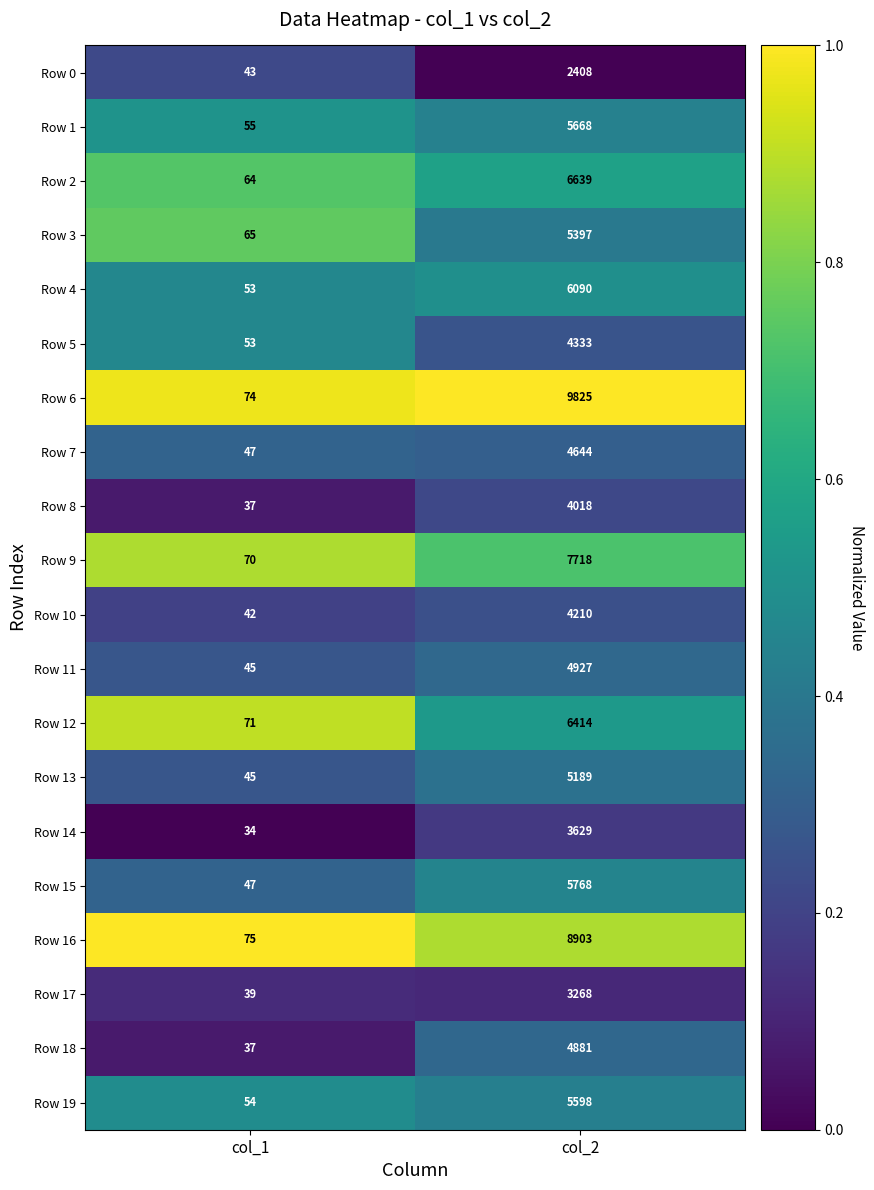

Which series has the largest range (max minus min)?

Row 6